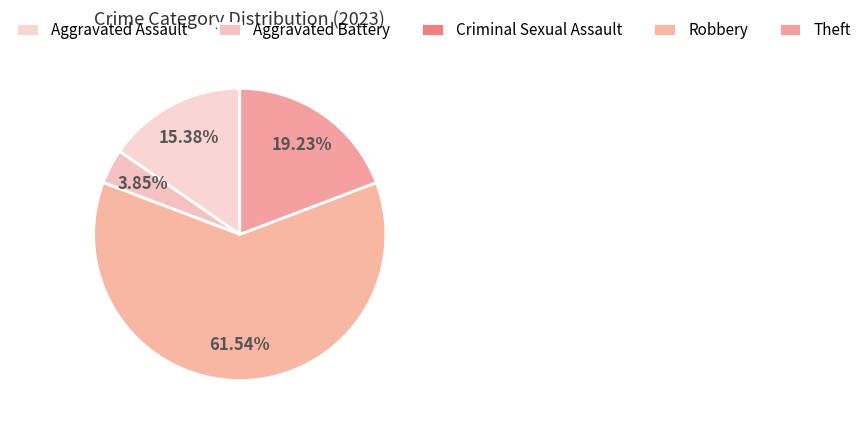

The Theft slice represents 34% of the pie. True or false?

False